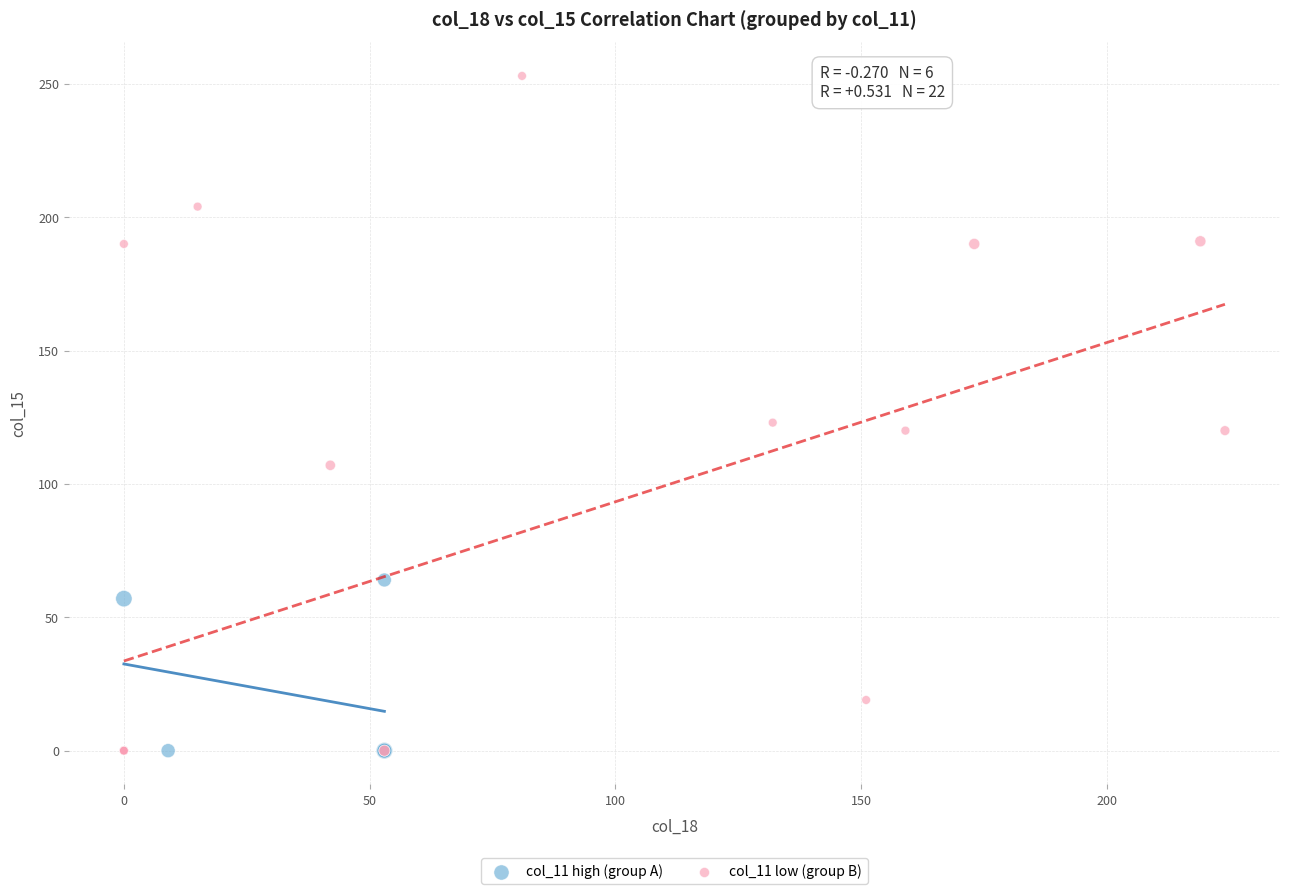

Which series has the widest spread of Y values?

col_11 low (group B)